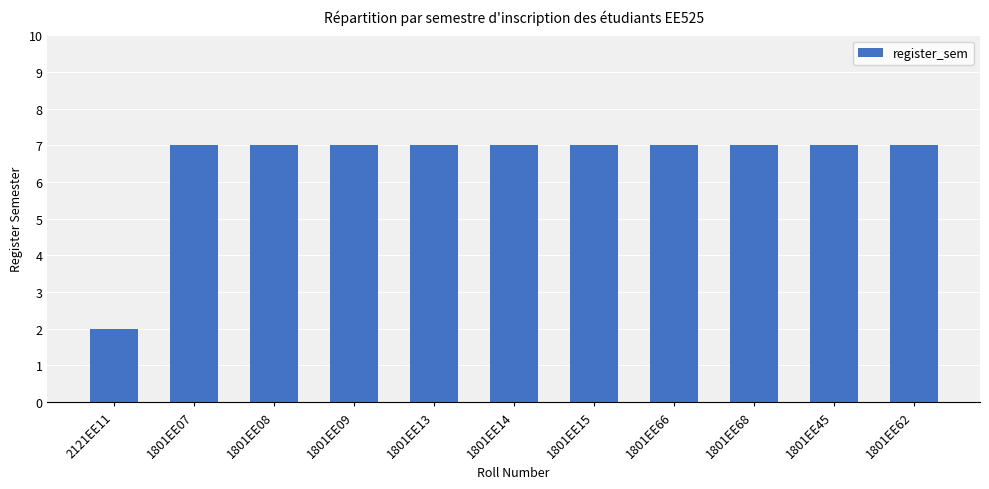

Approximately how many times larger is the value at 2121EE11 compared to 1801EE08?

0.3